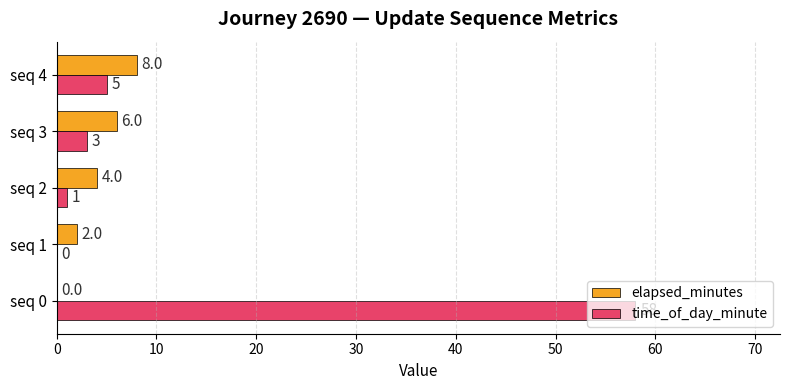

What is the maximum value for time_of_day_minute?

58